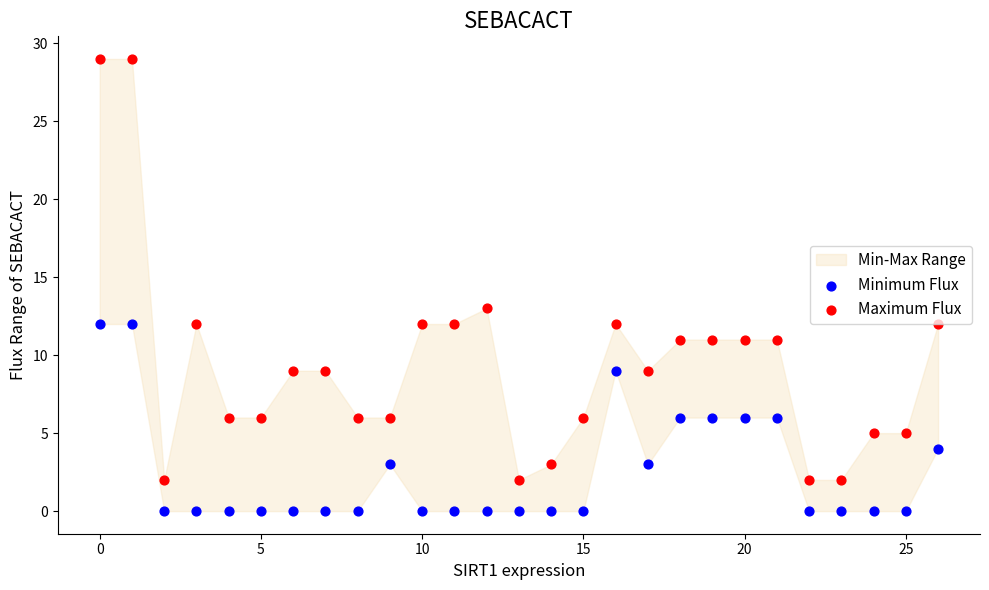

Is the value of Minimum Flux at 20 greater than the value of Maximum Flux at 16?

No